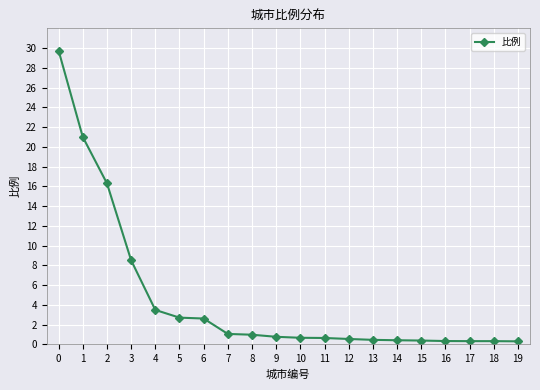

The chart shows a value of 4.0 at 6. True or false?

False